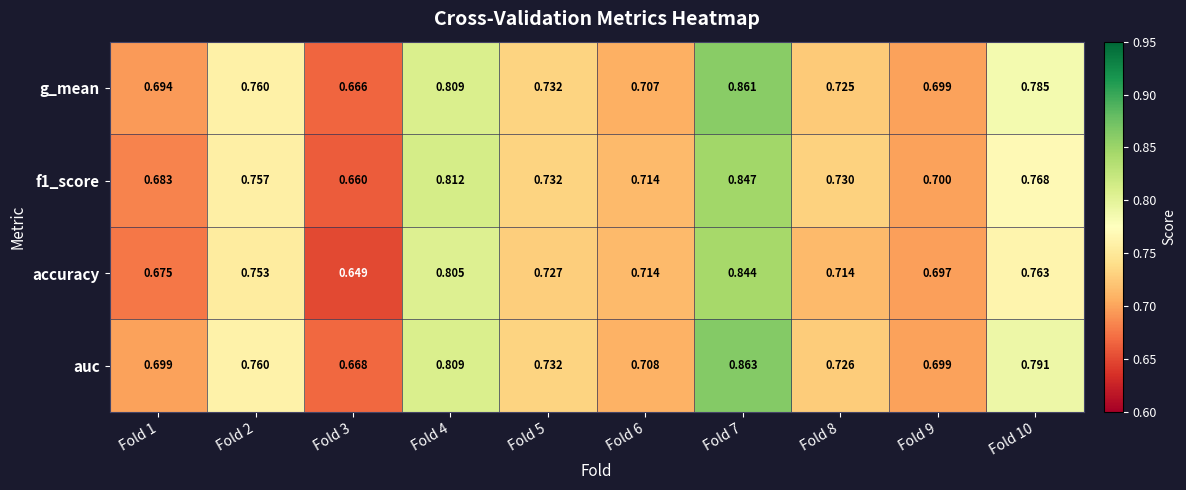

Which category has the lowest value across all series?

Fold 3